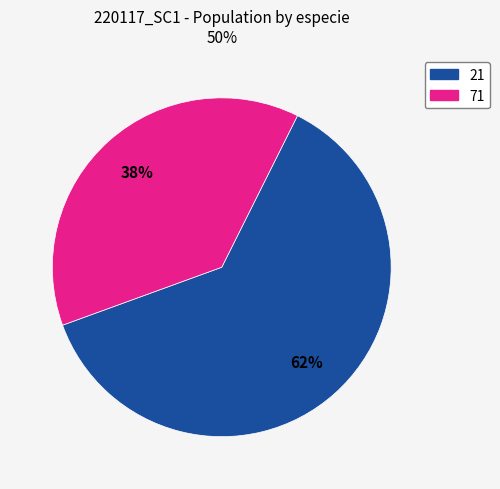

Rank the categories by value from highest to lowest.

21, 71